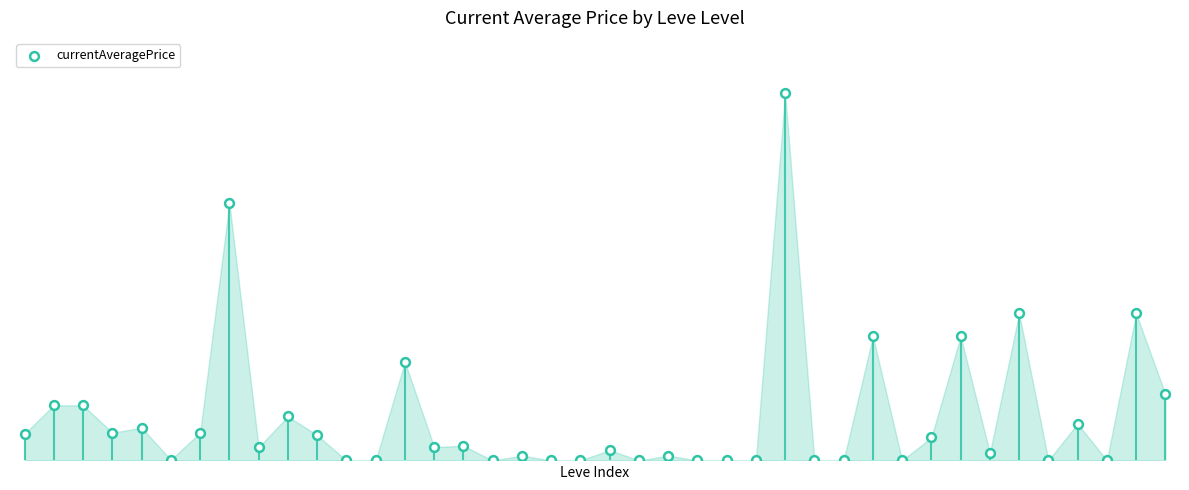

Between 31 and 34, which is larger?

34